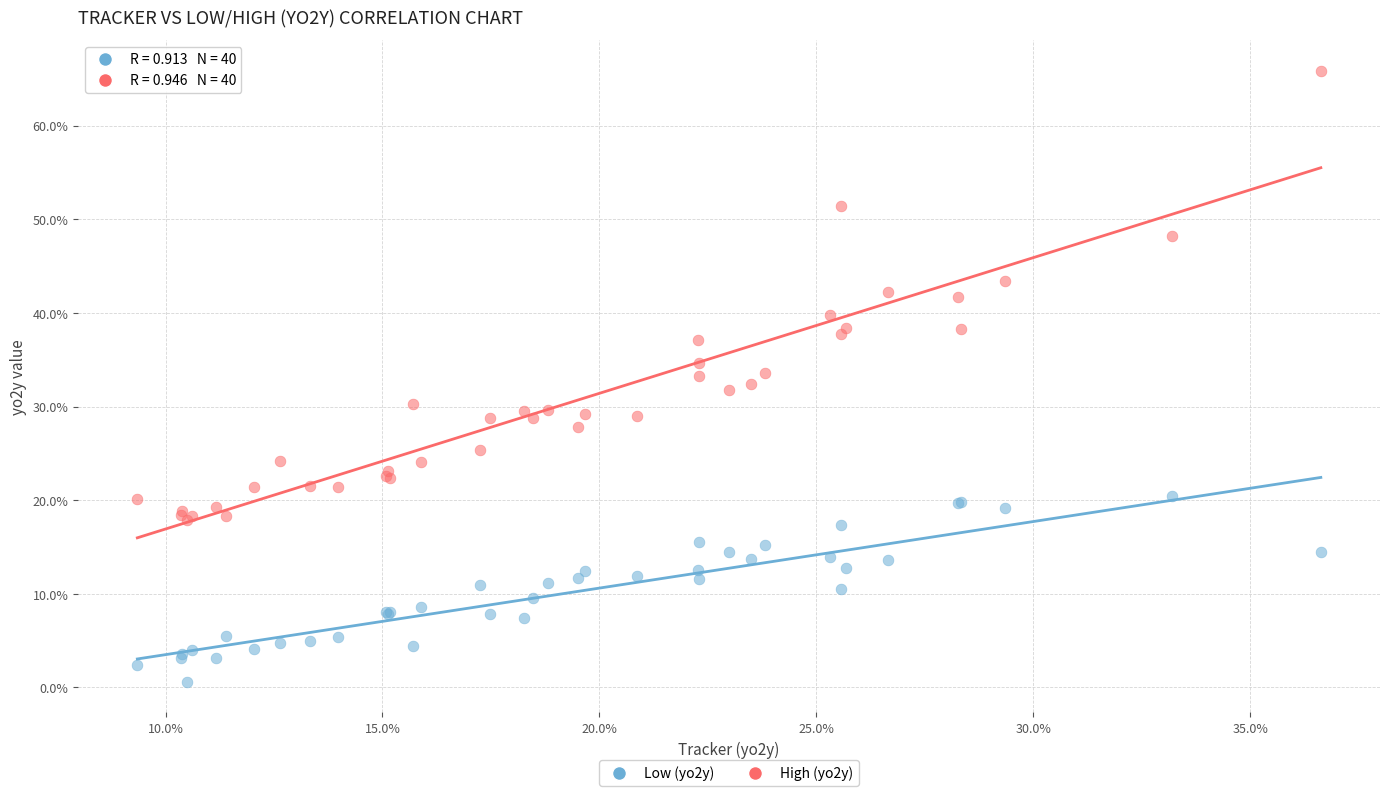

Which series reaches the minimum Y coordinate?

Low (yo2y)